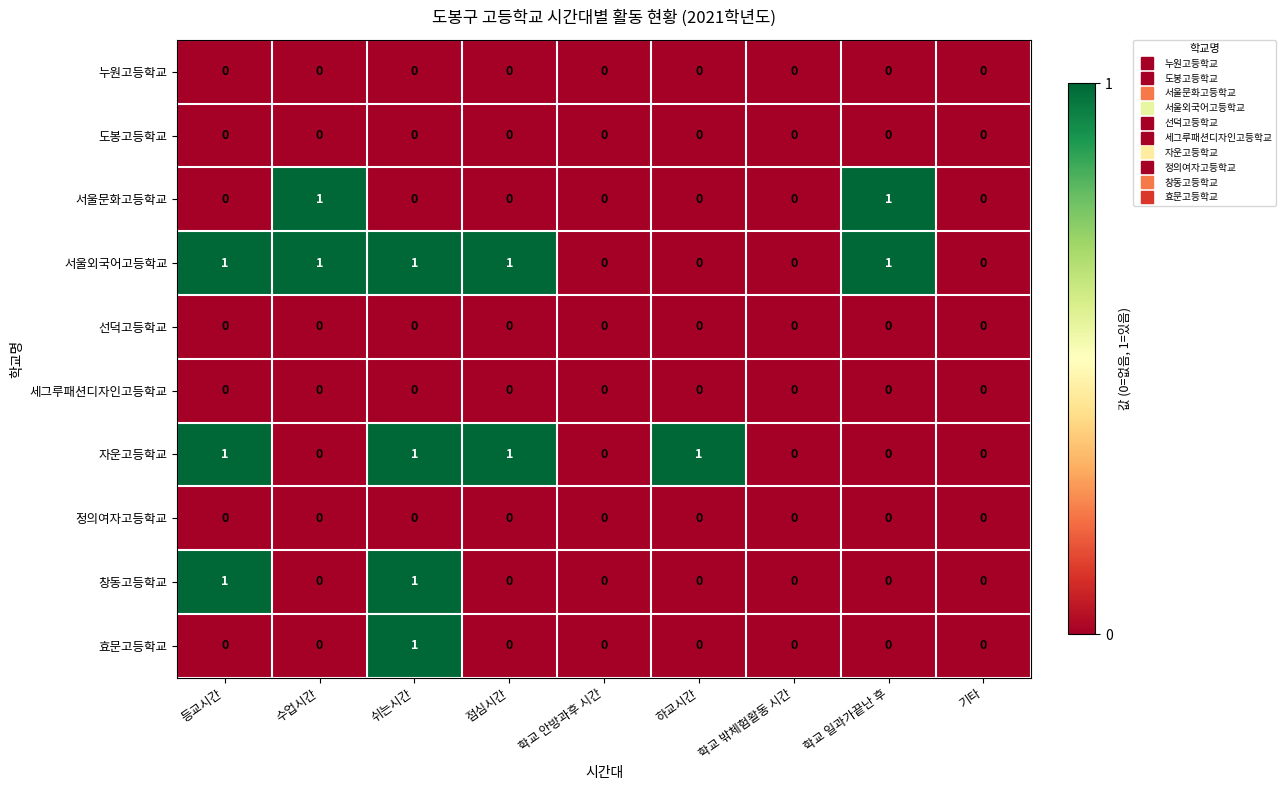

Count the number of categories in the chart.

9